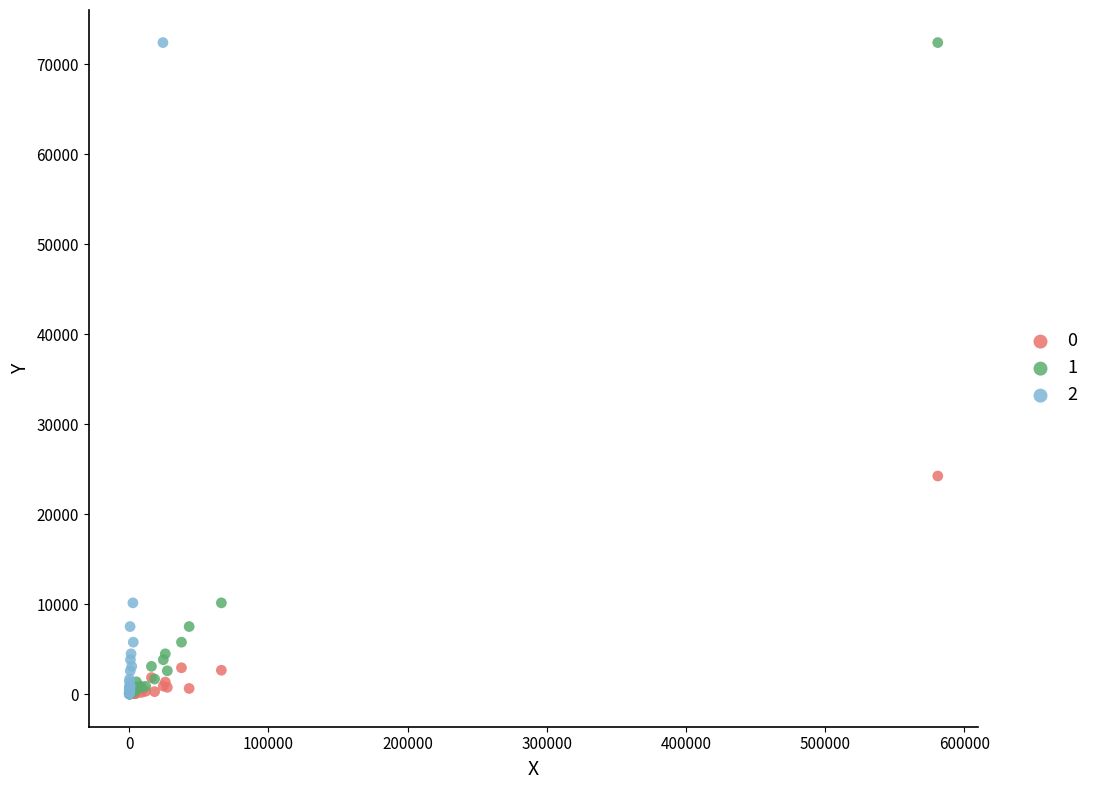

What are all the series names shown in the legend?

0, 1, 2